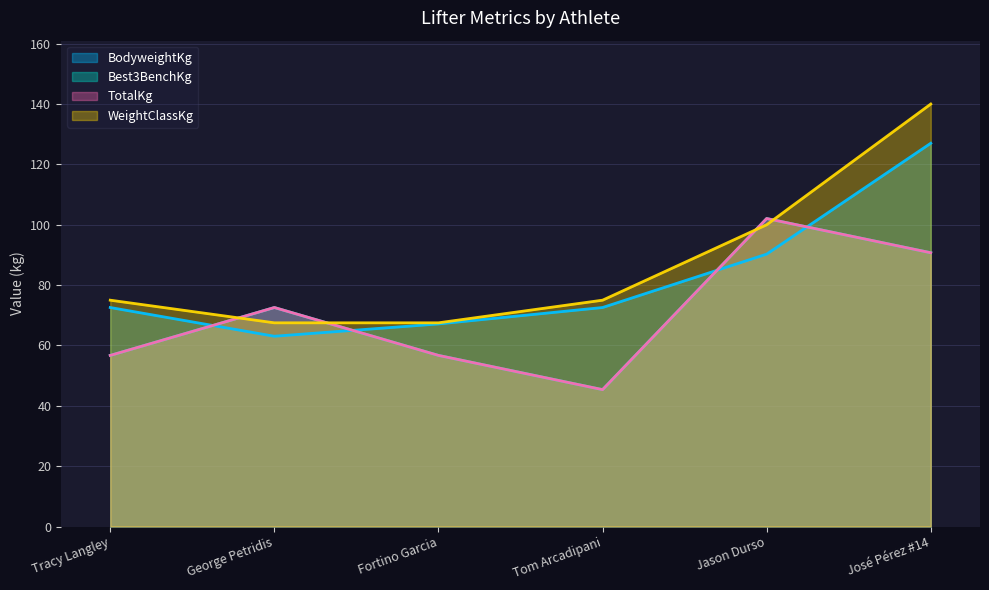

At which label does BodyweightKg reach its peak?

José Pérez #14